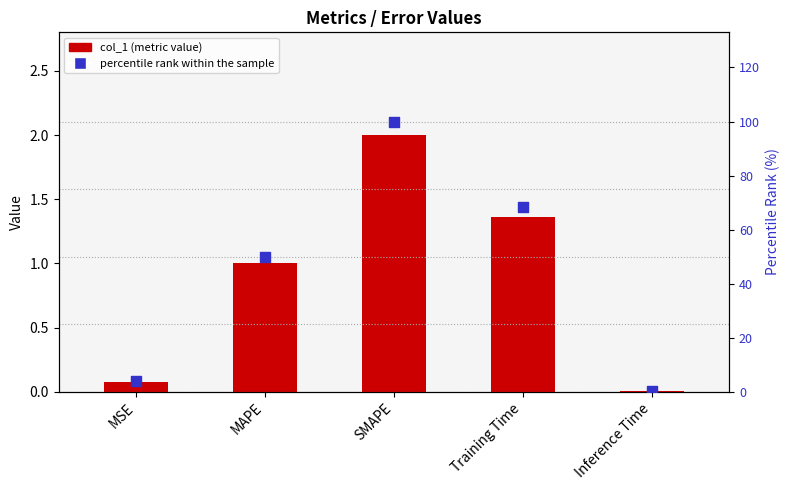

Which series has the largest total across all categories?

percentile rank within the sample